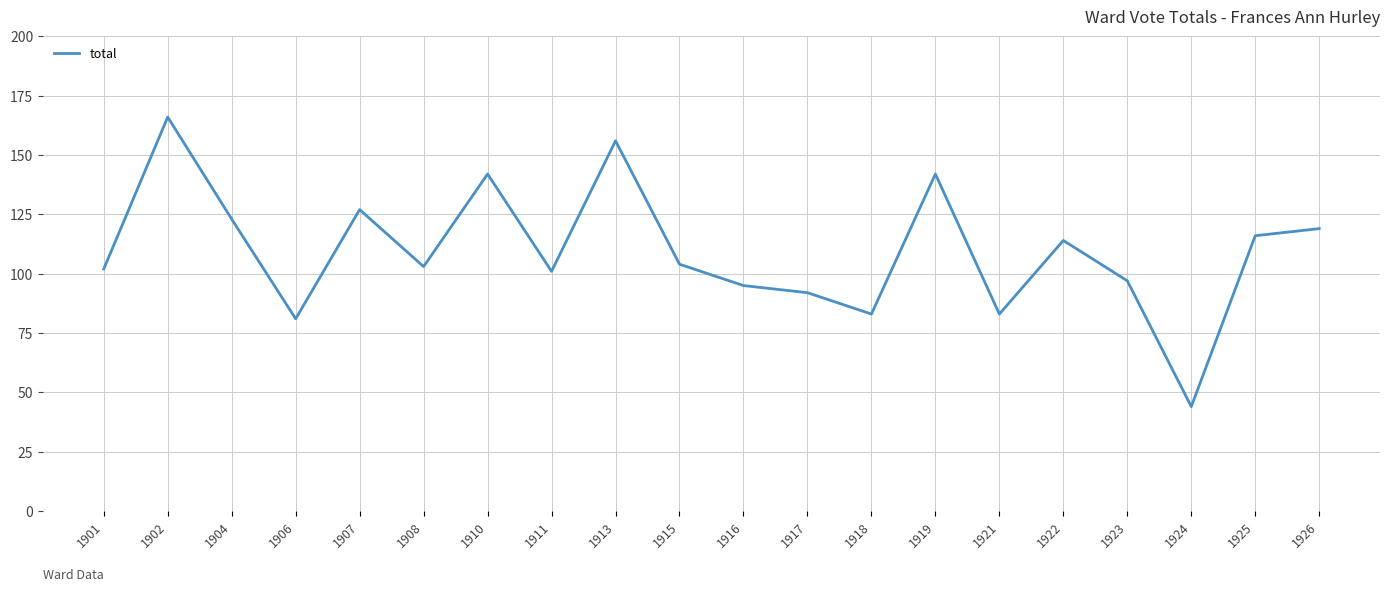

Reading left to right, transcribe all the data shown in this chart.

1901=102	1902=166	1904=123	1906=81	1907=127	1908=103	1910=142	1911=101	1913=156	1915=104	1916=95	1917=92	1918=83	1919=142	1921=83	1922=114	1923=97	1924=44	1925=116	1926=119